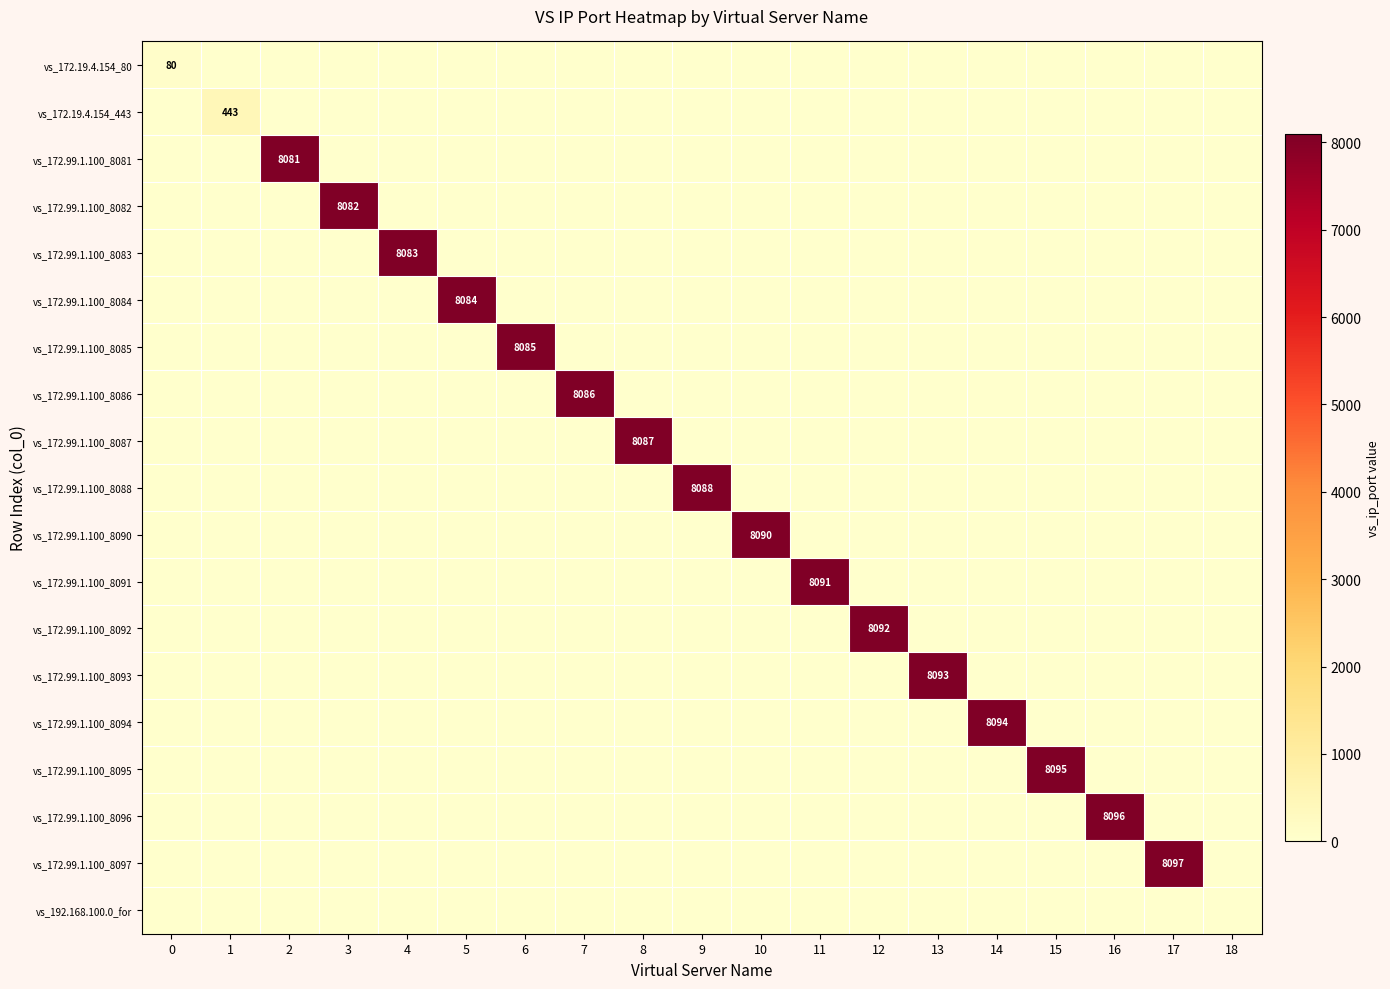

The vs_172.99.1.100_8097 series shows 8097 at 17. True or false?

True